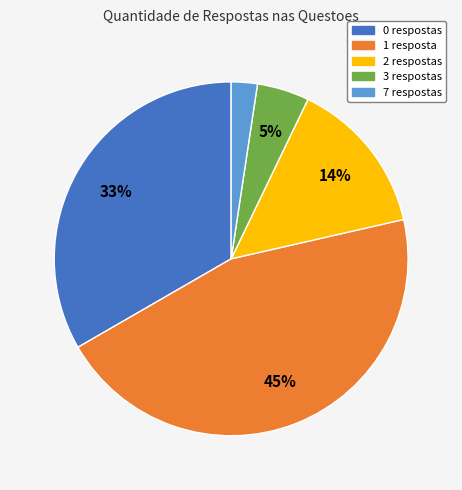

Approximately how many times larger is the value at 0 respostas compared to 1 resposta?

0.7